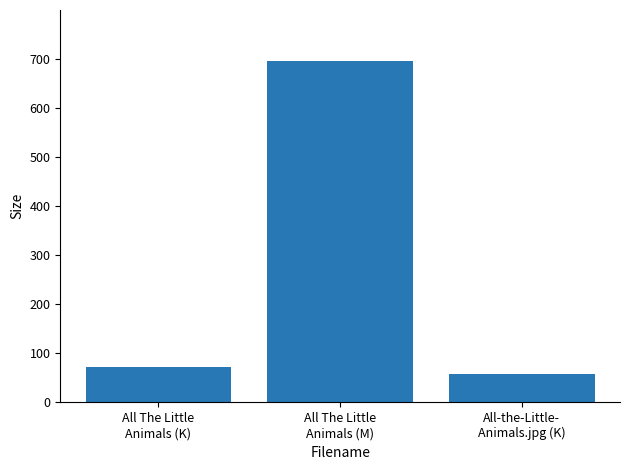

Where is the data nearest to the value 376?

All The Little
Animals (K)